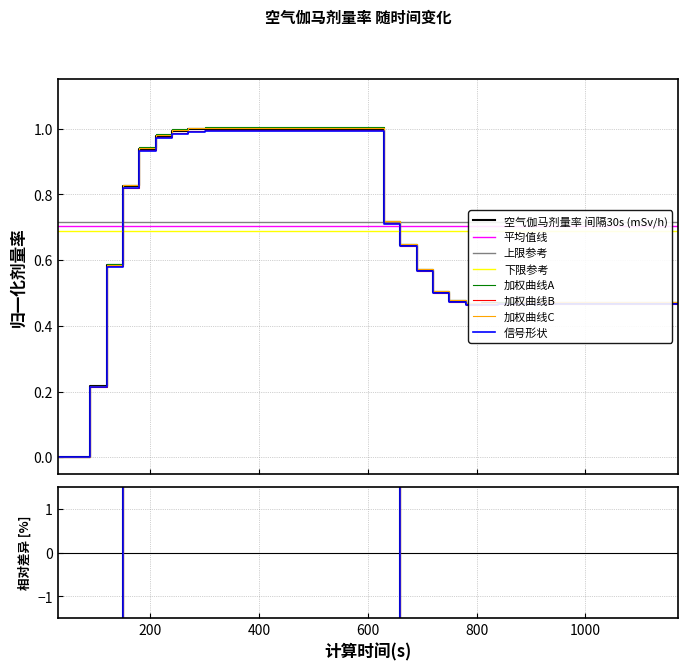

Which label corresponds to the smallest value in the chart?

30